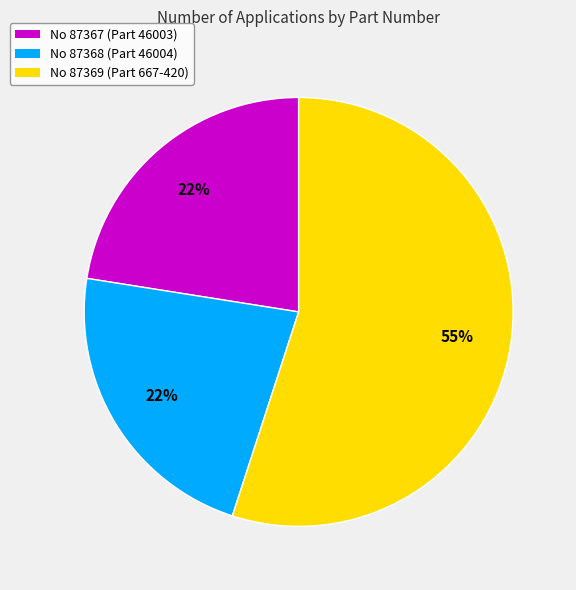

Is it true that No 87367 (Part 46003) is 22% of the pie?

True